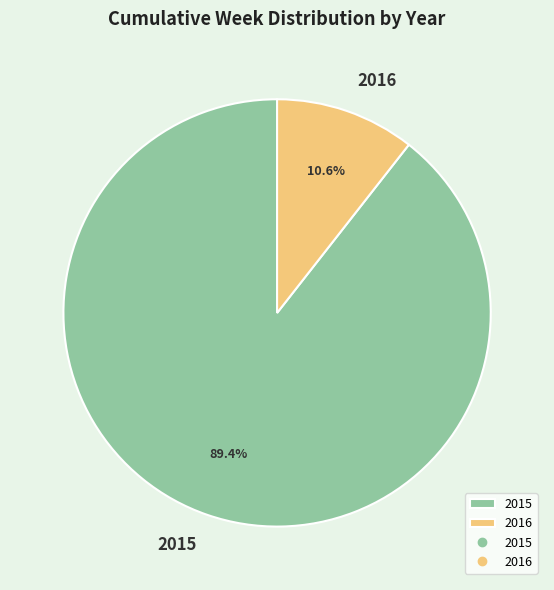

Is it true that 2016 is 11% of the pie?

True